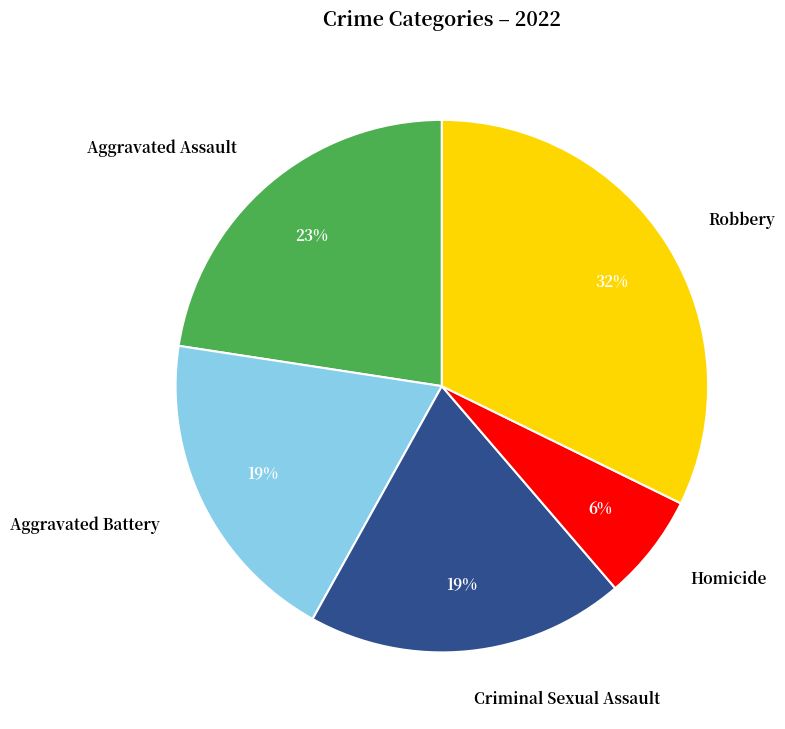

To the nearest percent, what is the difference between the largest and smallest slice percentages?

26%